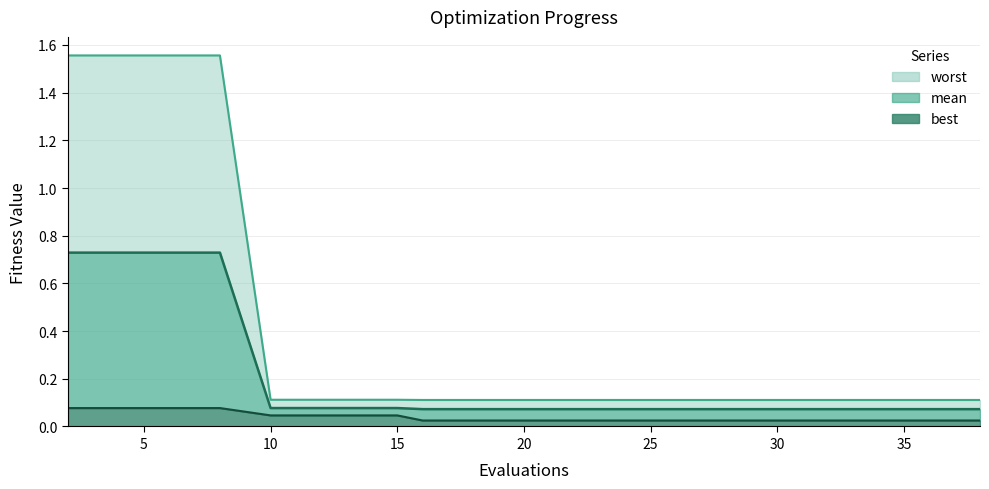

Rank the series by their average value, from lowest to highest.

best, mean, worst